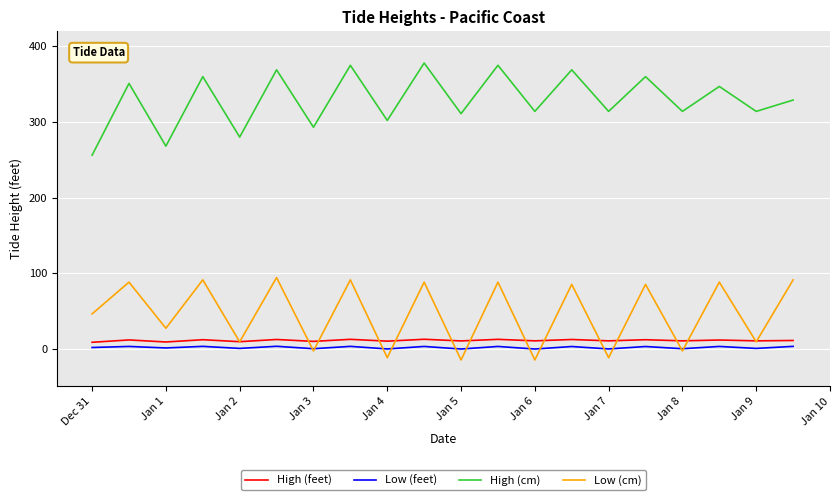

What is the sum of all Low (cm) values?

920.0